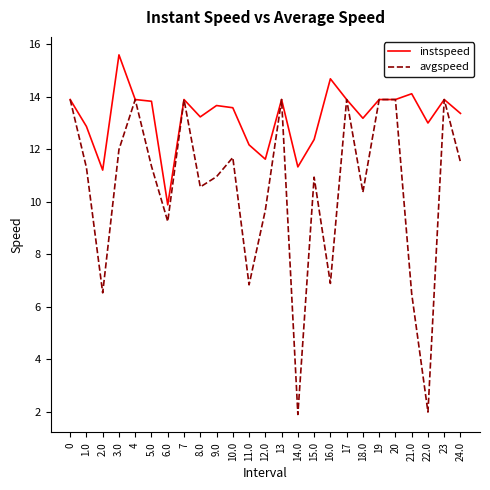

The instspeed series shows 13.7 at 9.0. True or false?

True